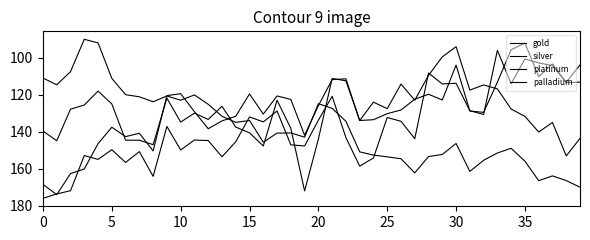

What is the value of the gold point at the 23rd from the left?

134.3